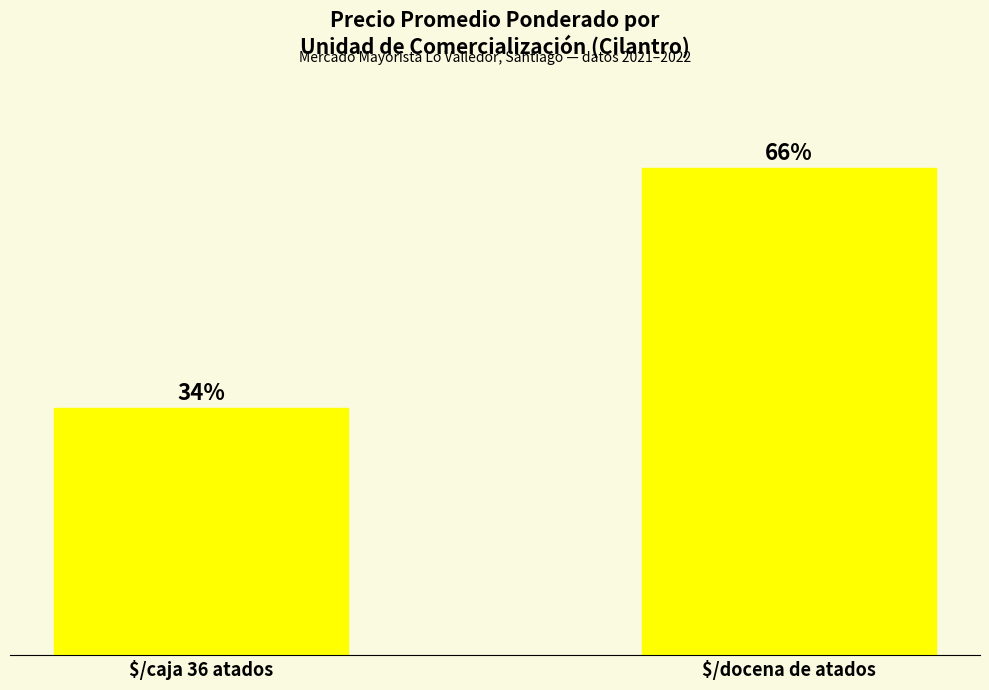

What is the change in value from $/caja 36 atados to $/docena de atados?

+6317.9